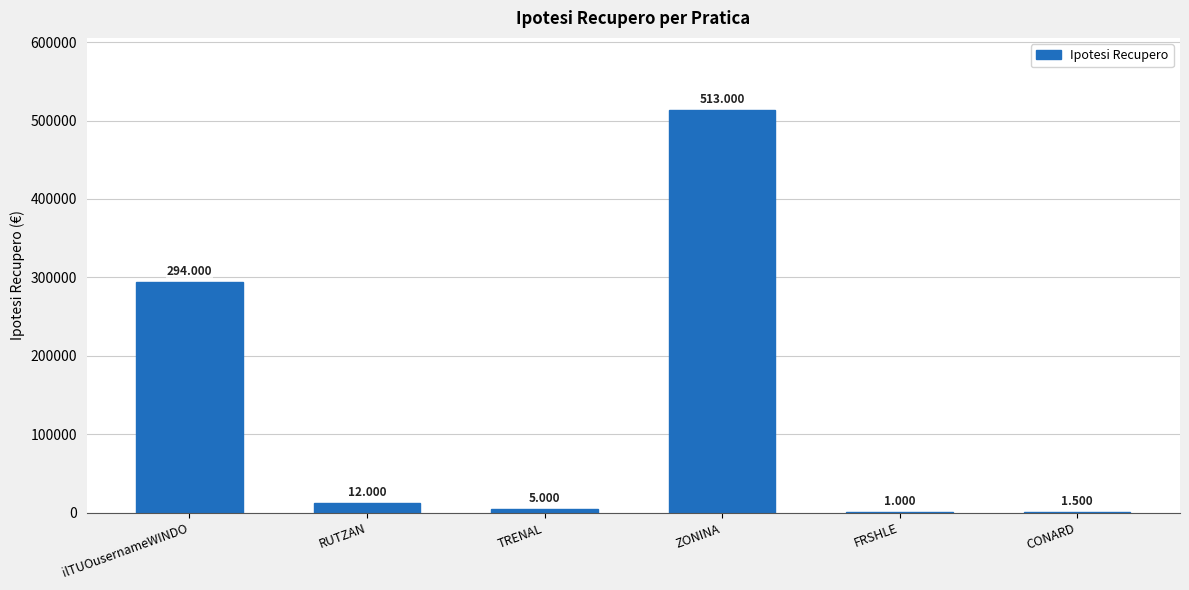

What is the difference between the maximum and second lowest values?

511500